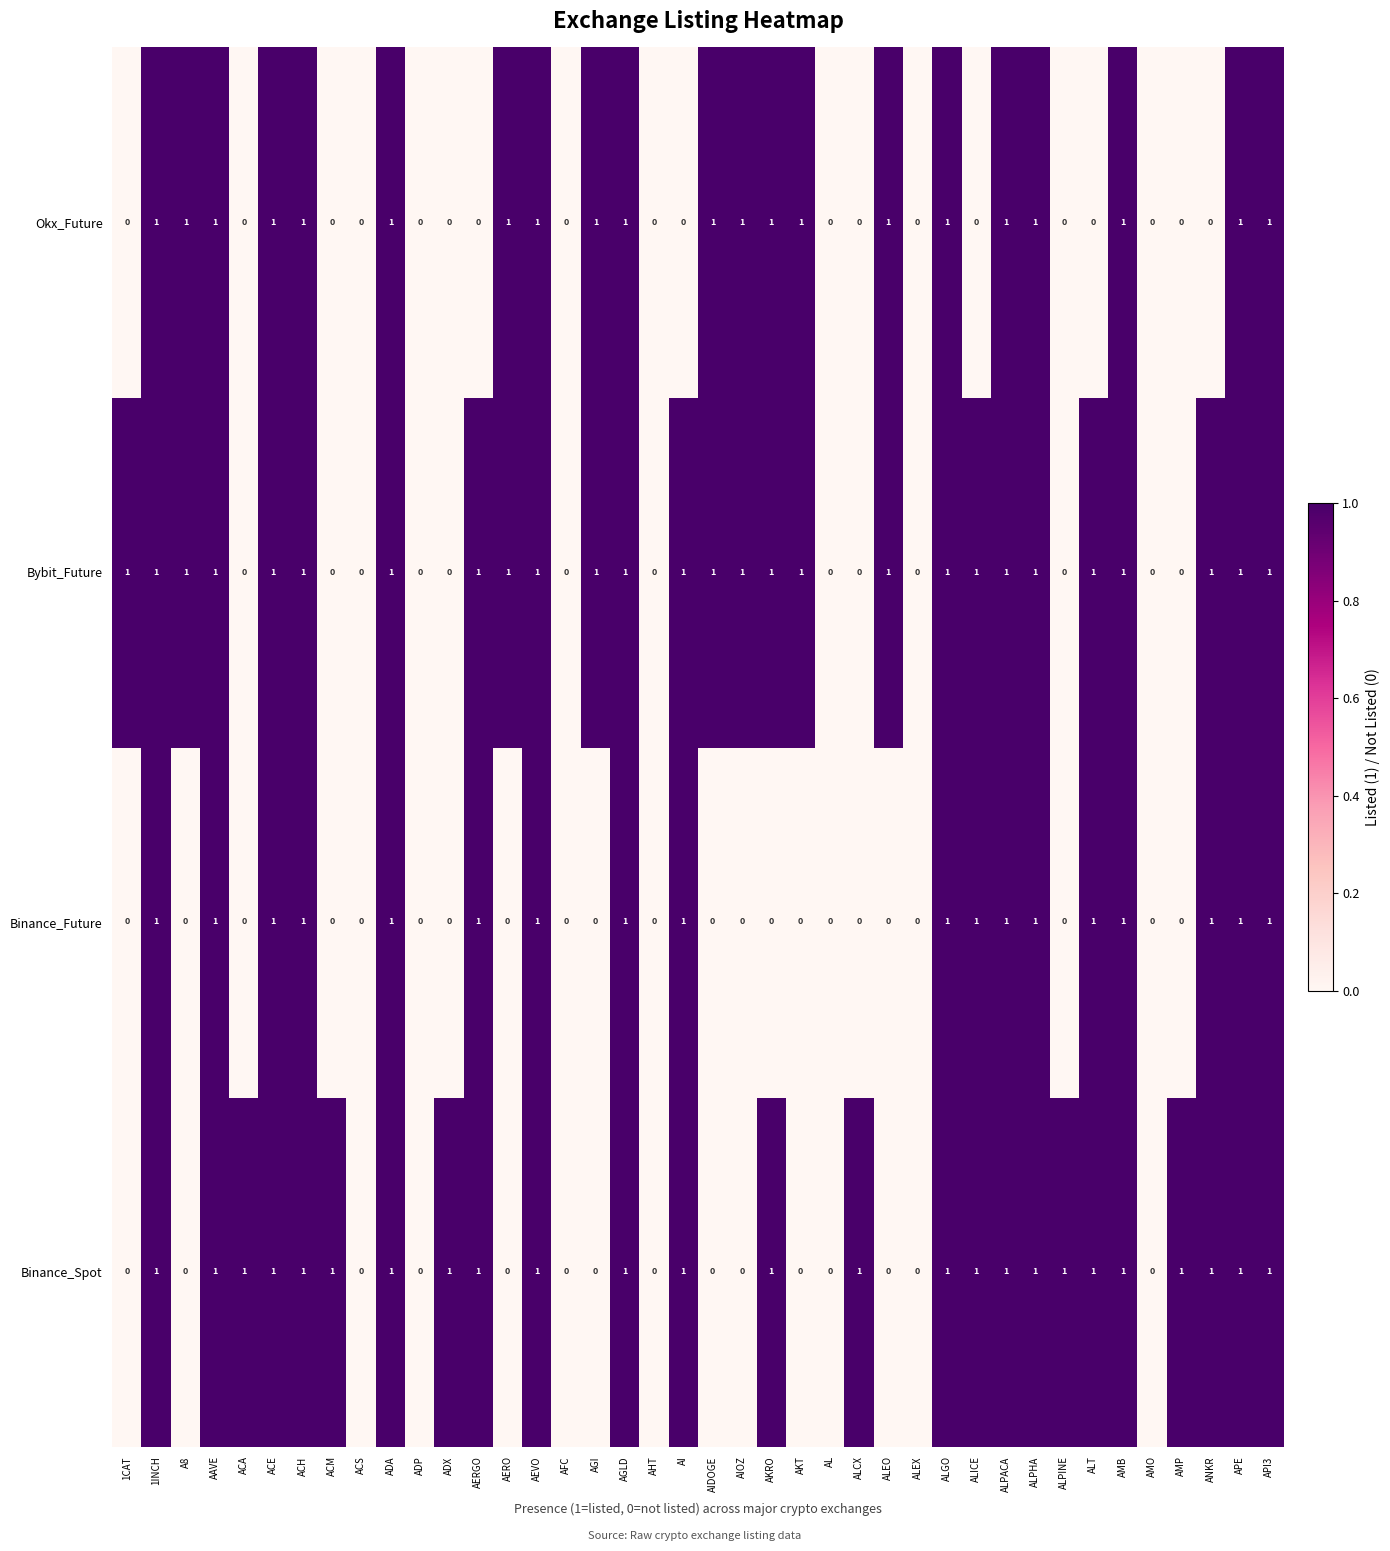

Count the number of categories in the chart.

40